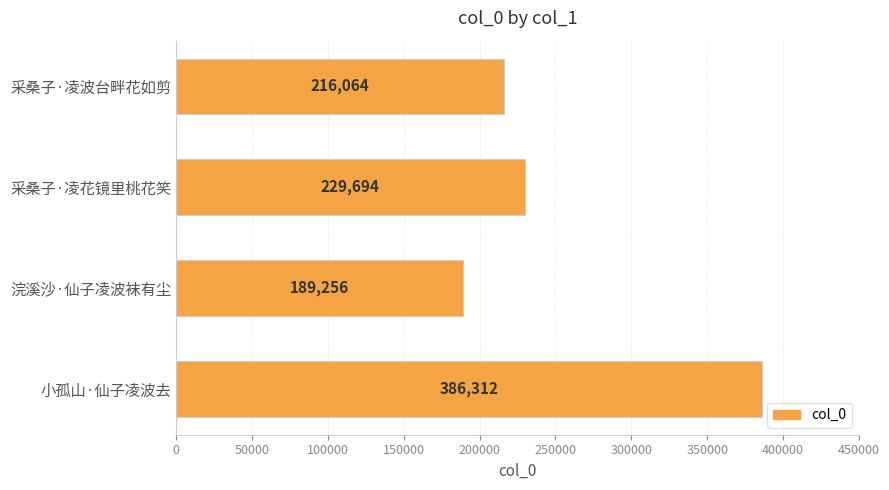

Are the bars grouped side by side (vs. stacked)?

No